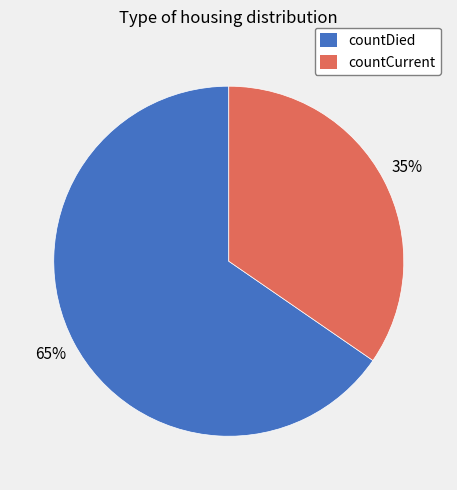

Which category has the biggest portion of the pie?

countDied